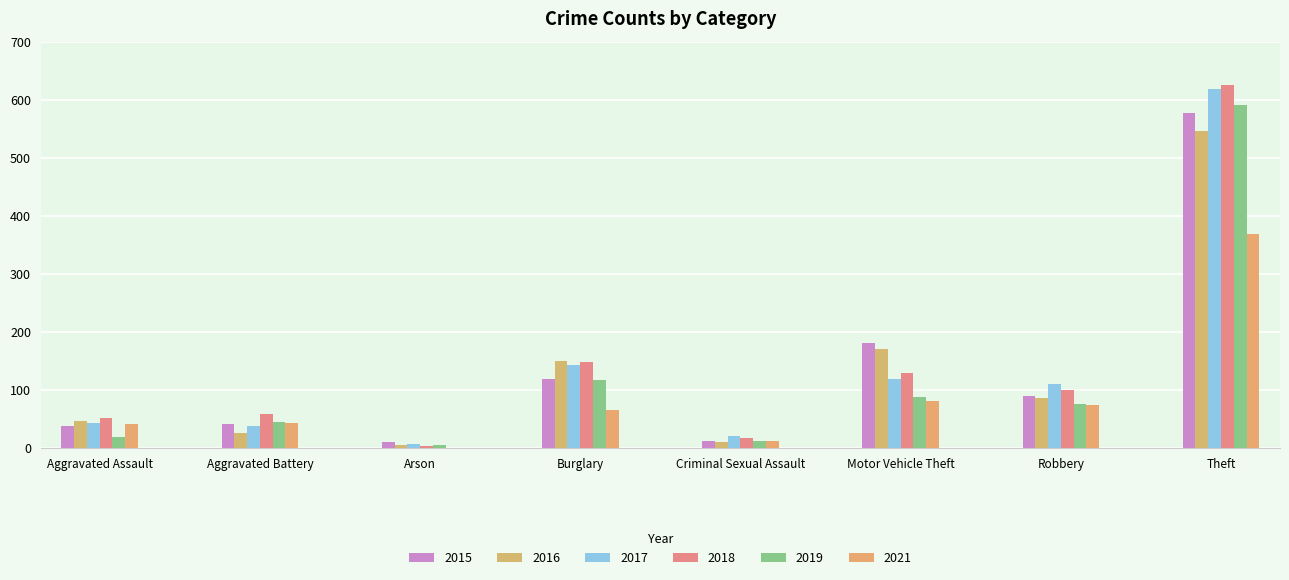

What is the spread (max minus min) of values at Criminal Sexual Assault?

10